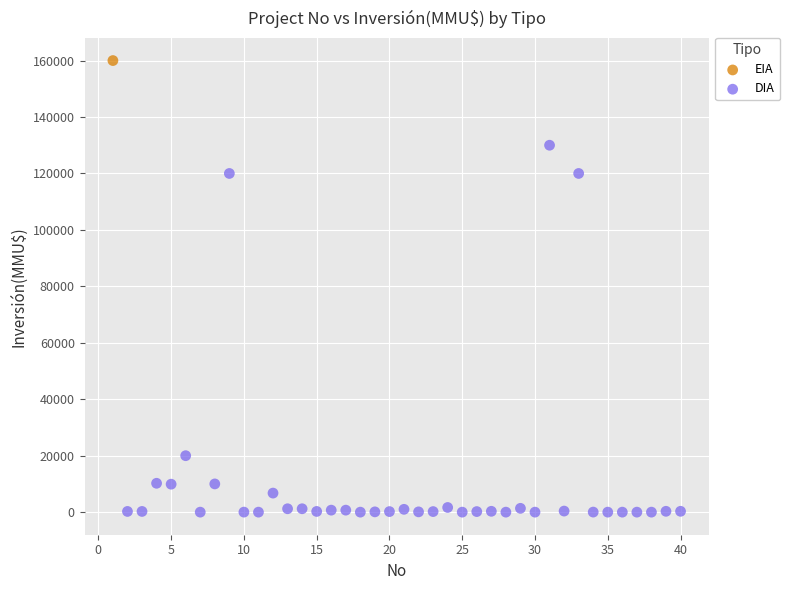

What are all the series names shown in the legend?

EIA, DIA